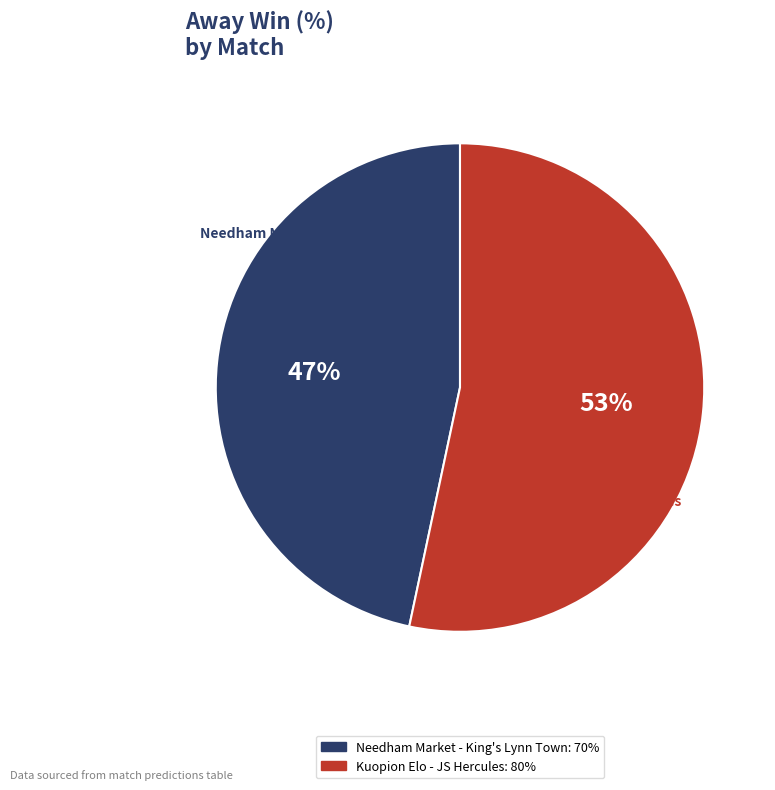

Which has a higher value, Kuopion Elo - JS Hercules or Needham Market - King's Lynn Town?

Kuopion Elo - JS Hercules